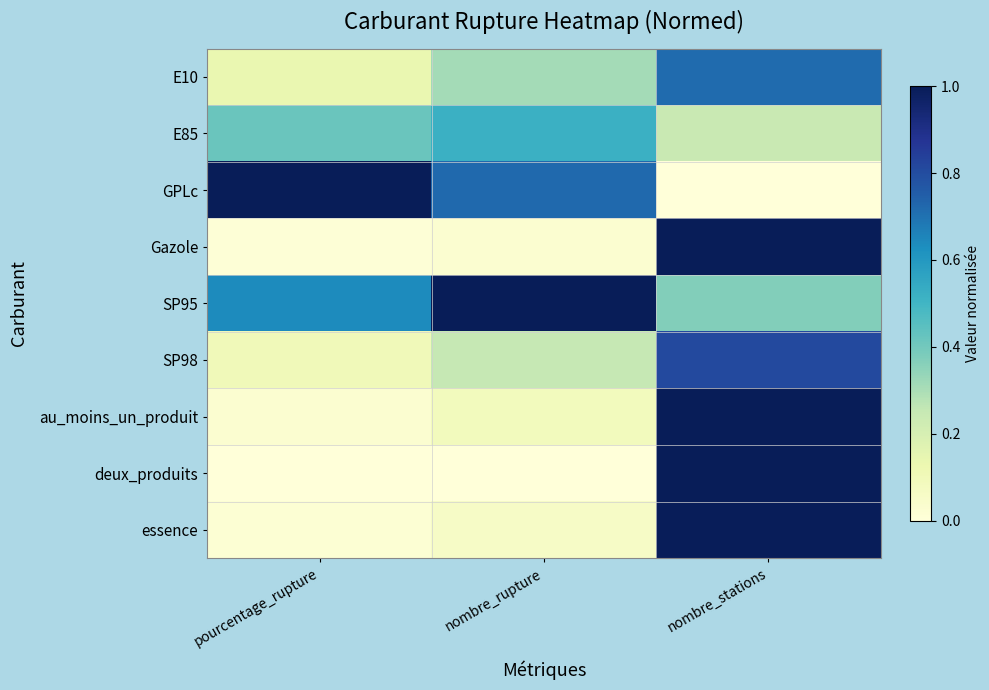

What is the difference between the highest and lowest values at nombre_rupture?

1.0